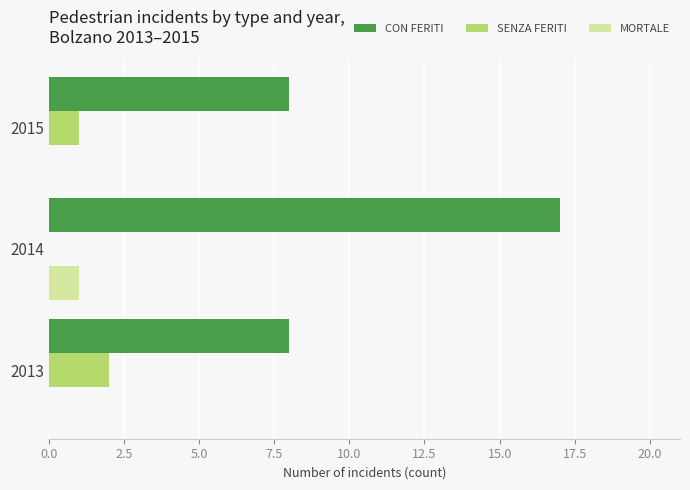

Which series has the largest total across all categories?

CON FERITI